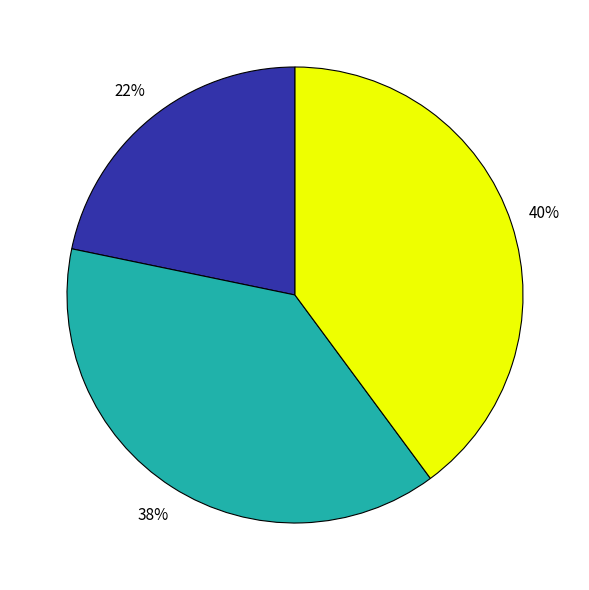

Is there any slice that represents more than half of the pie?

No